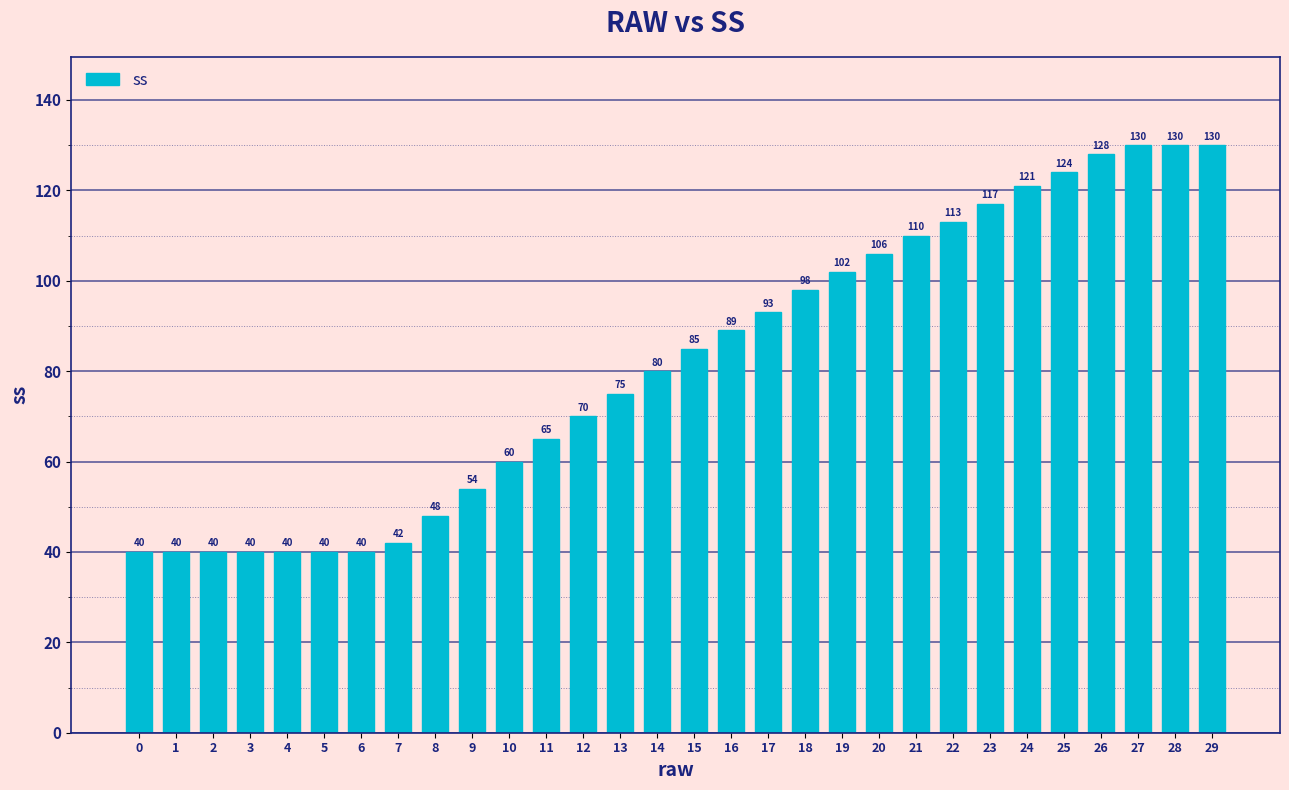

What is the ratio of the value at 23 to the value at 3?

2.9